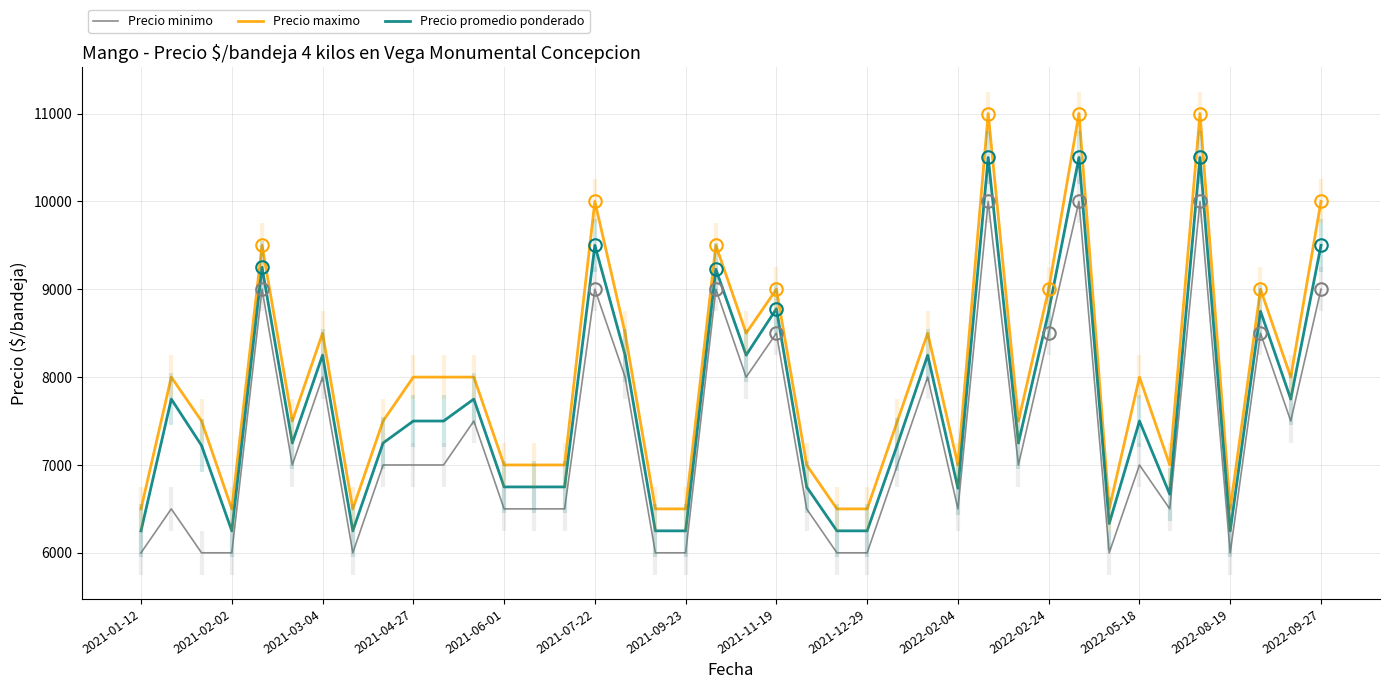

Rank the series by their maximum value, from lowest to highest.

Precio minimo, Precio promedio ponderado, Precio maximo